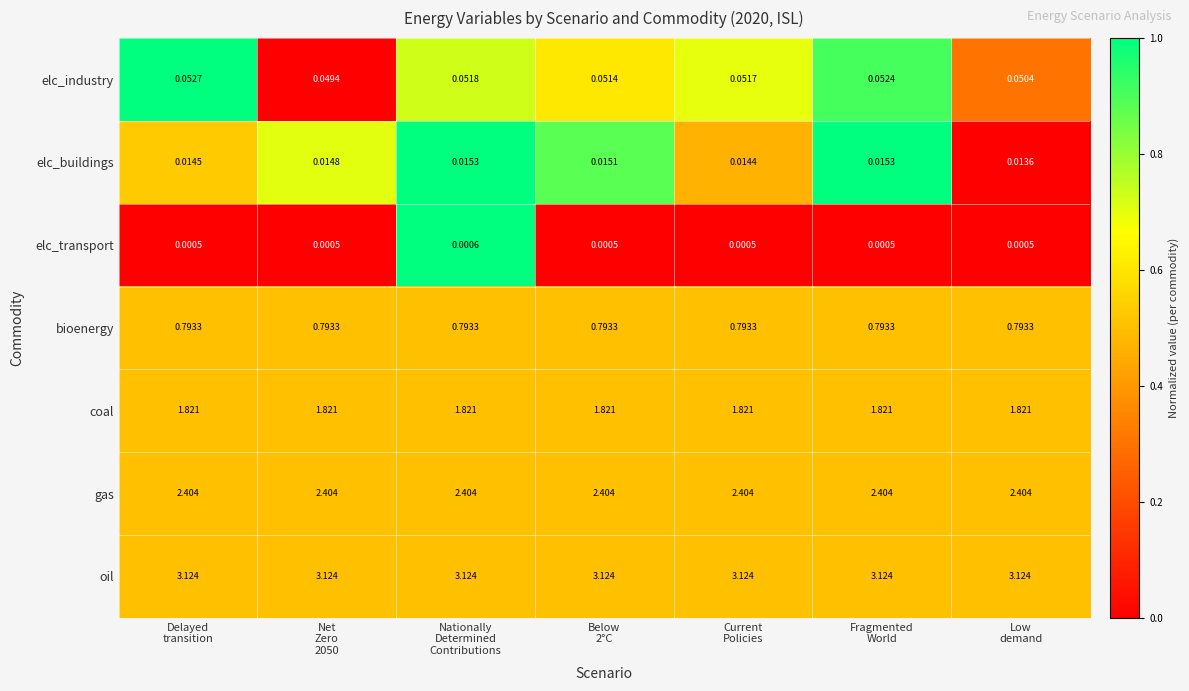

Rank the series by their maximum value, from highest to lowest.

oil, gas, coal, bioenergy, elc_industry, elc_buildings, elc_transport